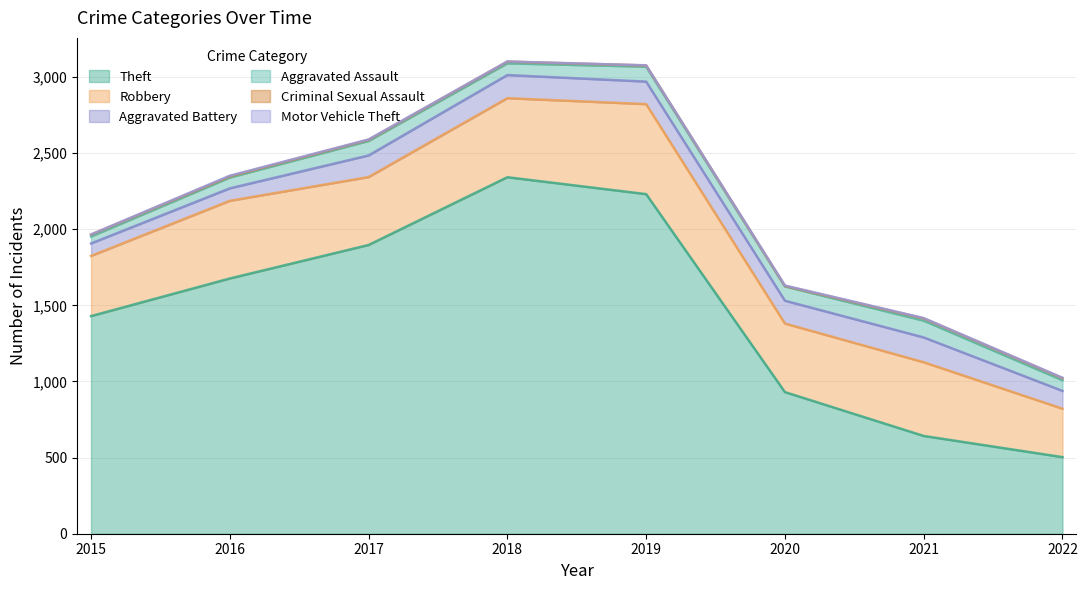

At which label is Theft closest to 1422?

2015